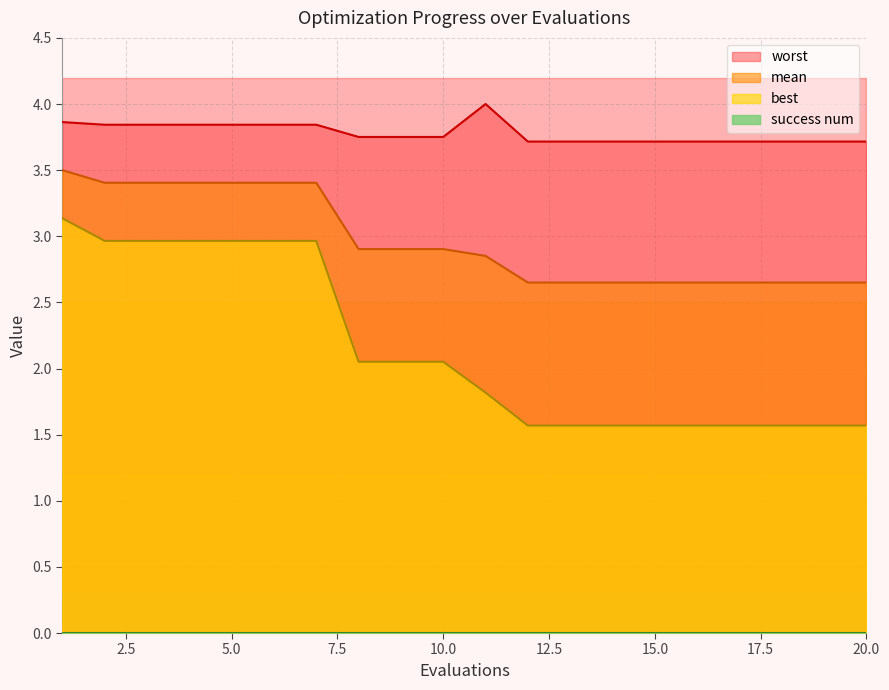

List the labels in order of best value, smallest first.

12, 13, 14, 15, 16, 17, 18, 19, 20, 11, 8, 9, 10, 2, 3, 4, 5, 6, 7, 1